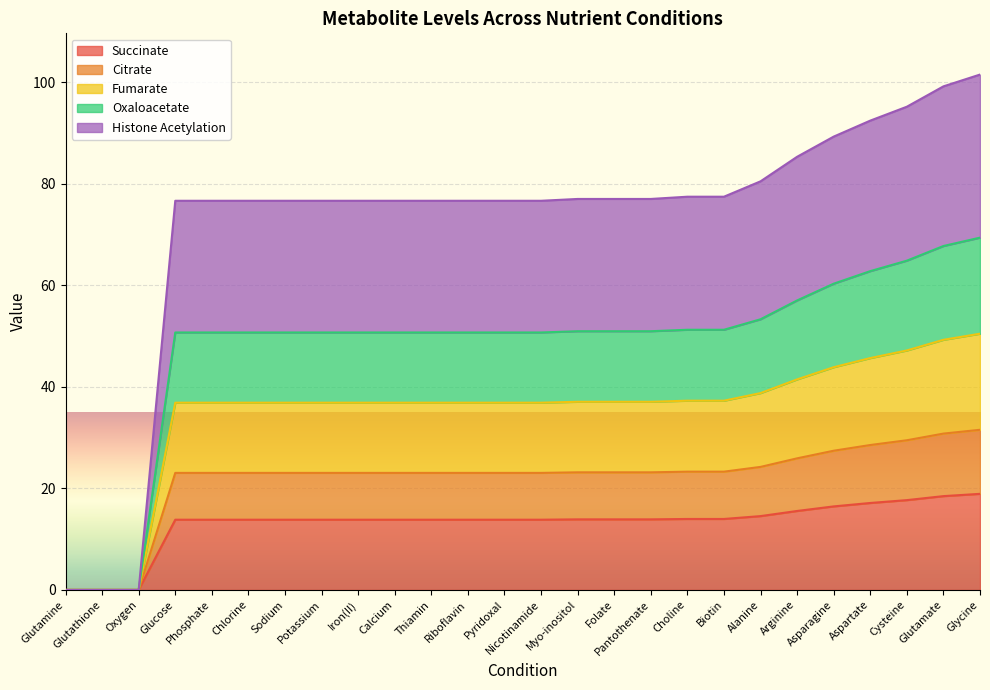

The value of Fumarate at Arginine is 57.0. True or false?

True